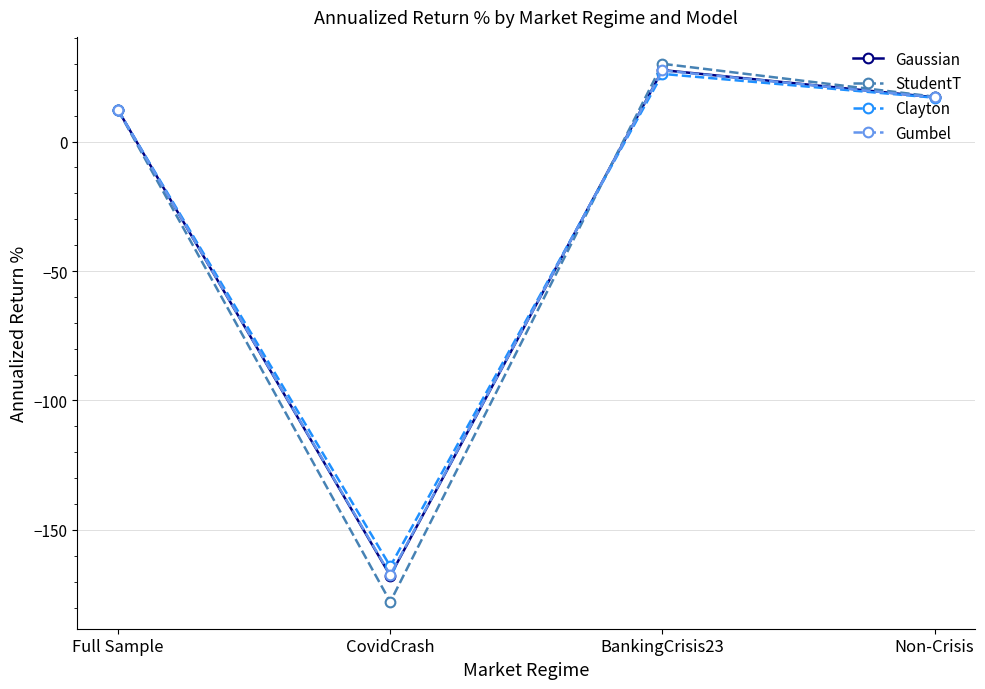

List the labels in order of Clayton value, smallest first.

CovidCrash, Full Sample, Non-Crisis, BankingCrisis23